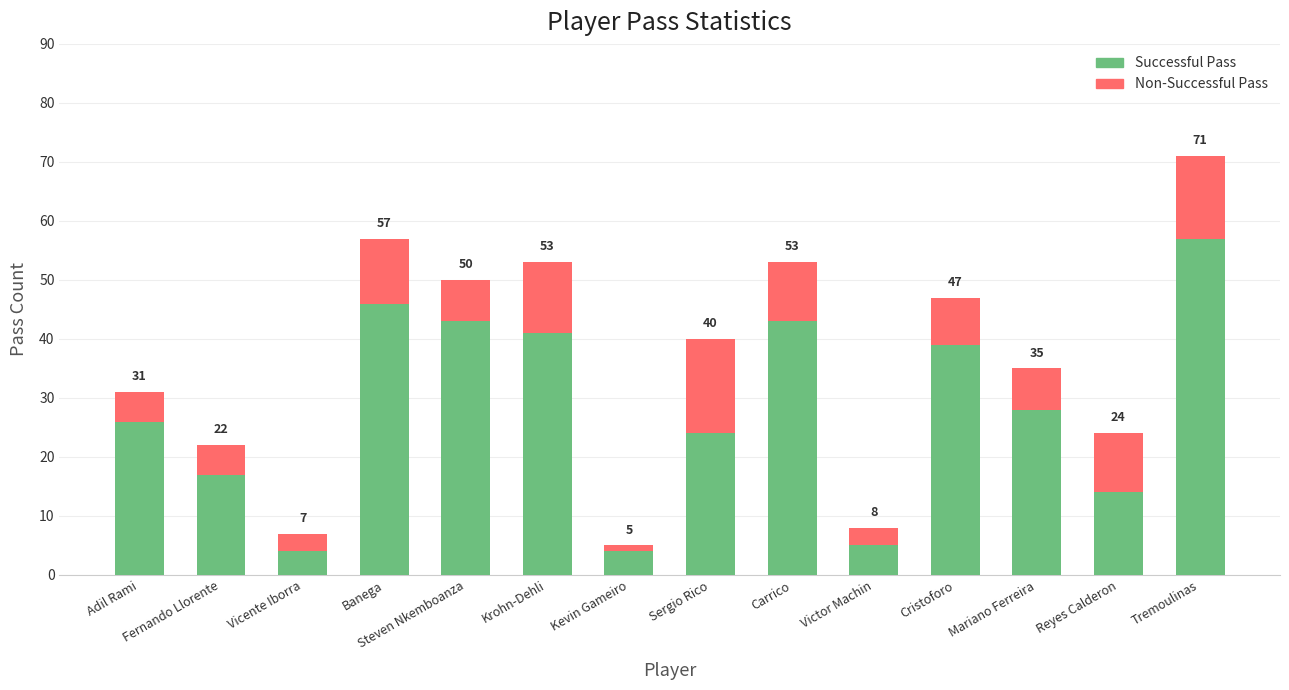

Which series has the largest range (max minus min)?

Successful Pass